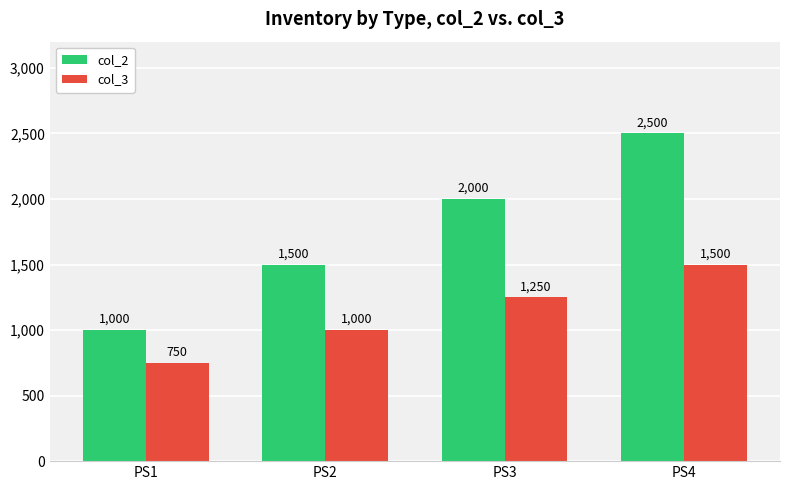

Count the col_2 values in the range 1500 to 2500.

3